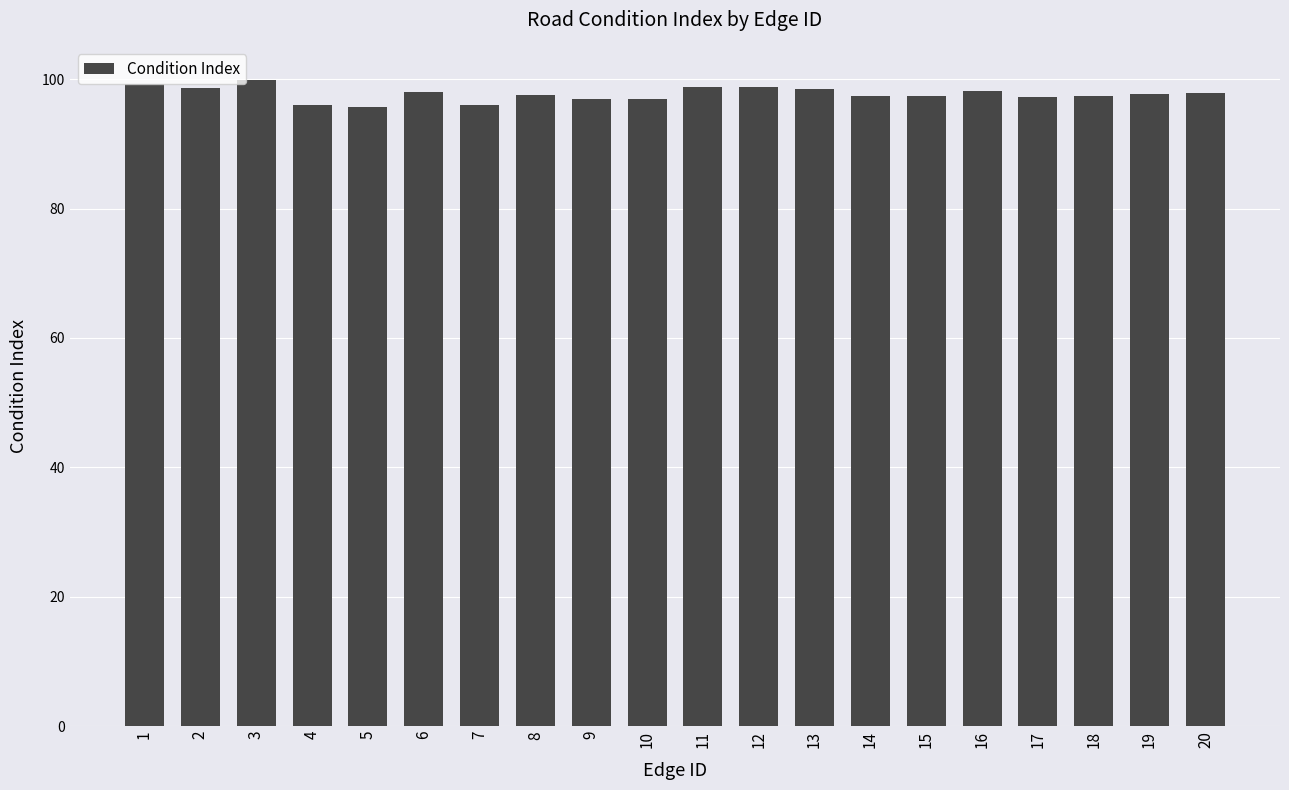

True or false: the data shows 99.2 at 1.

True